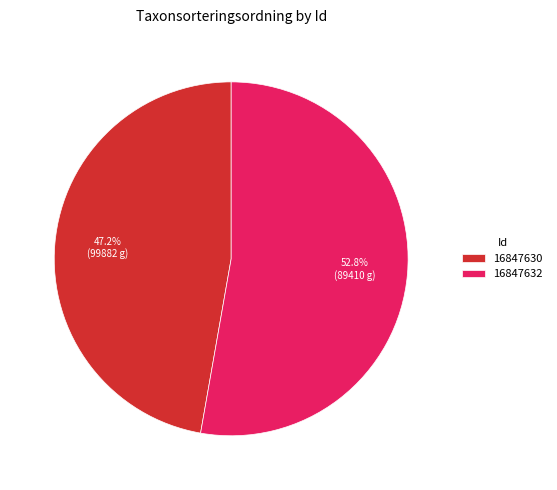

Which slice is the smallest?

16847630